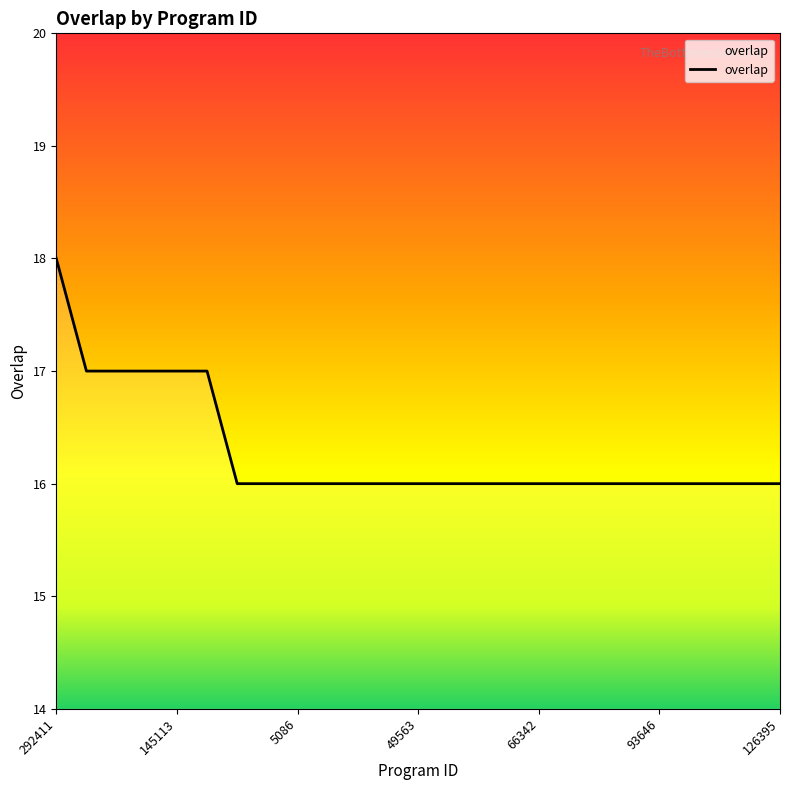

How many categories are shown in the chart?

25